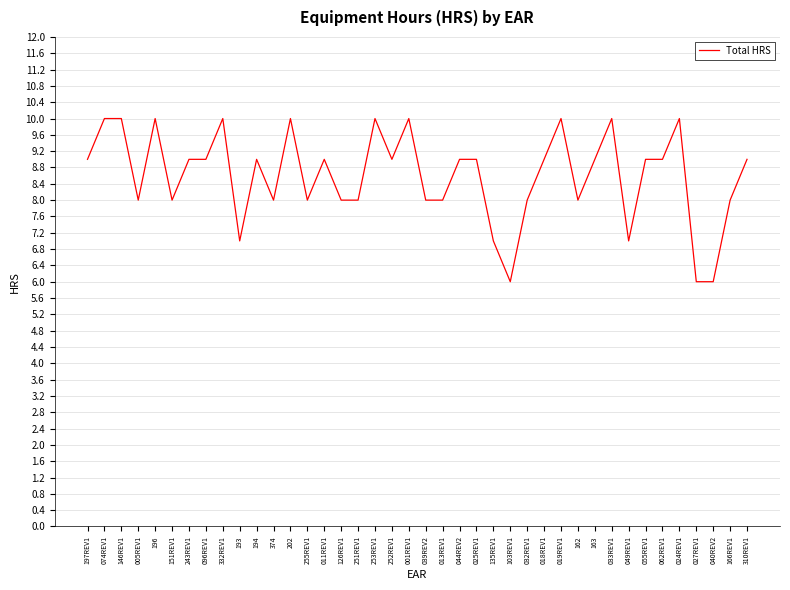

Reading right to left, extract all data points from this chart.

9	8	6	6	10	9	9	7	10	9	8	10	9	8	6	7	9	9	8	8	10	9	10	8	8	9	8	10	8	9	7	10	9	9	8	10	8	10	10	9